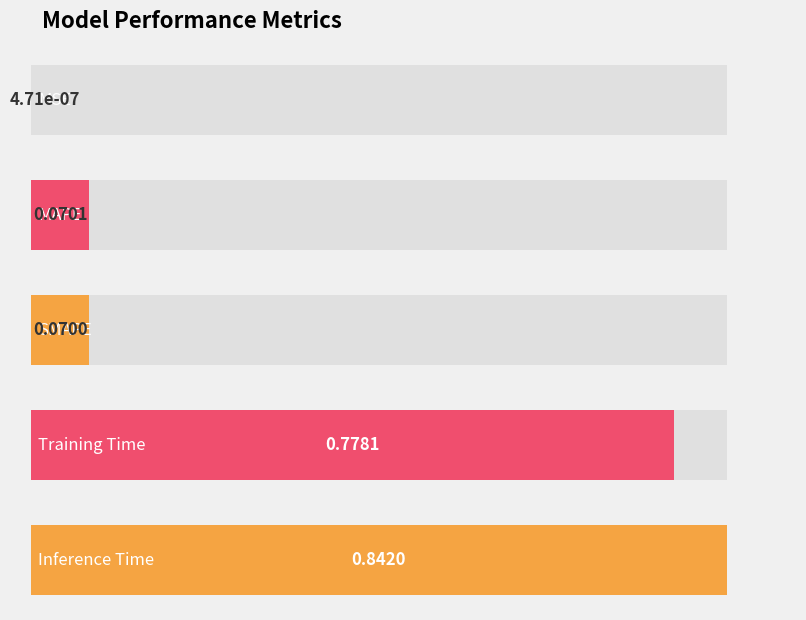

Rank the categories by value from highest to lowest.

Inference Time, Training Time, MAPE, SMAPE, MSE